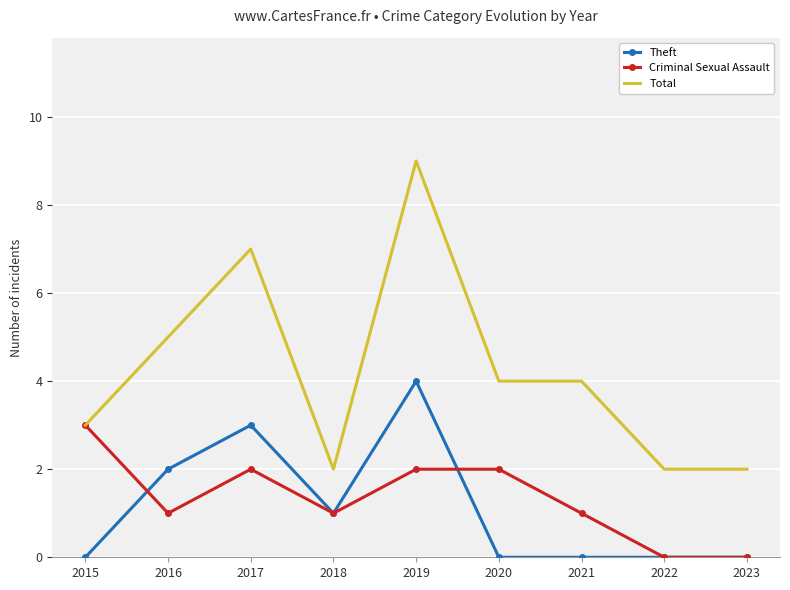

What are all the series names shown in the legend?

Theft, Criminal Sexual Assault, Total